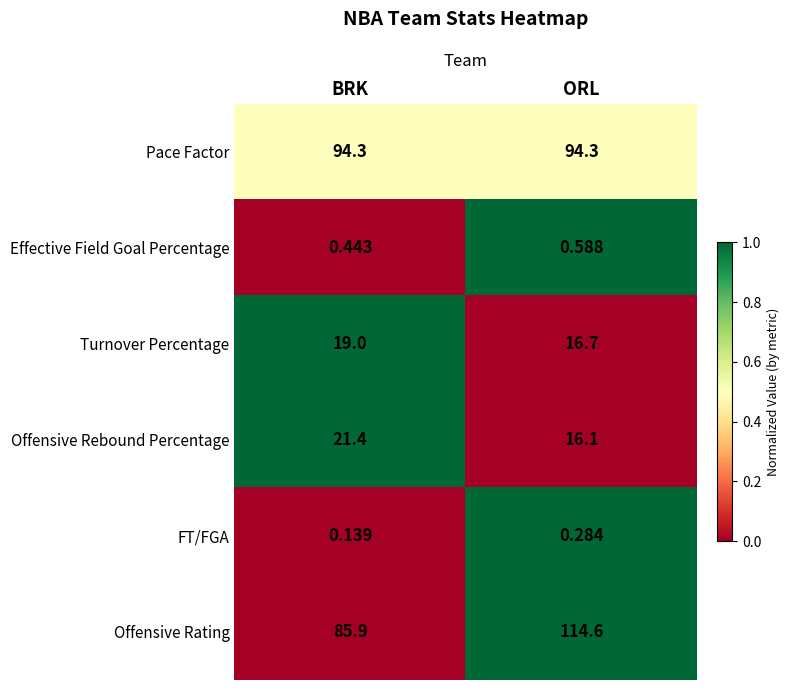

Rank the series at ORL from highest to lowest value.

Offensive Rating, Pace Factor, Turnover Percentage, Offensive Rebound Percentage, Effective Field Goal Percentage, FT/FGA